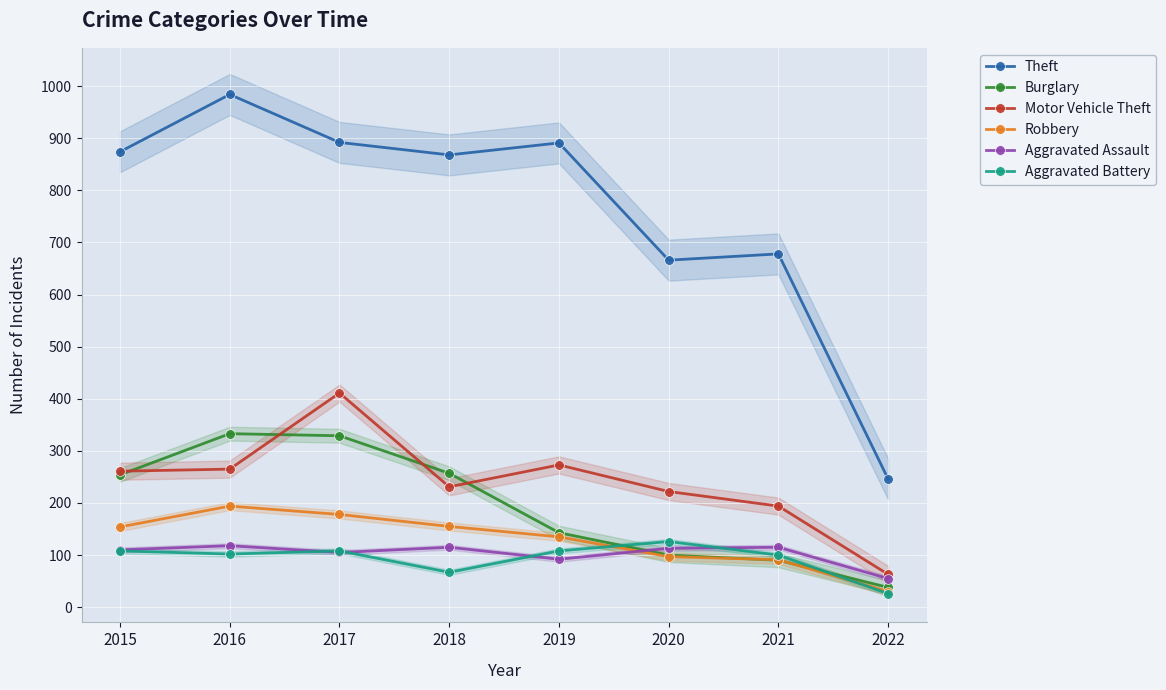

Which category has the lowest value in the Robbery series?

2022